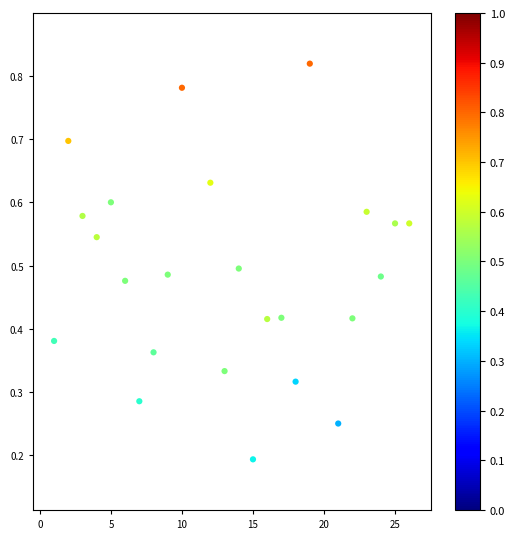

What is the range of X values (max minus min)?

25.0